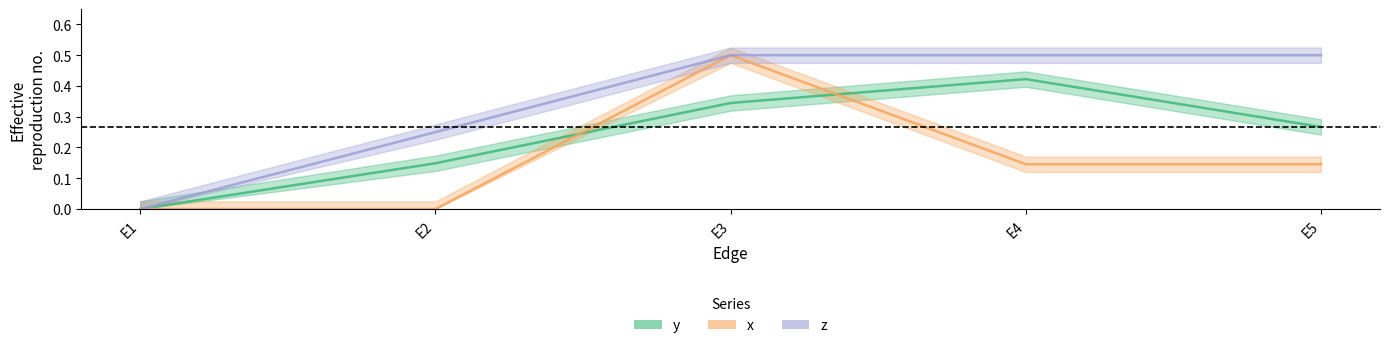

At how many categories does at least one series exceed 0?

4